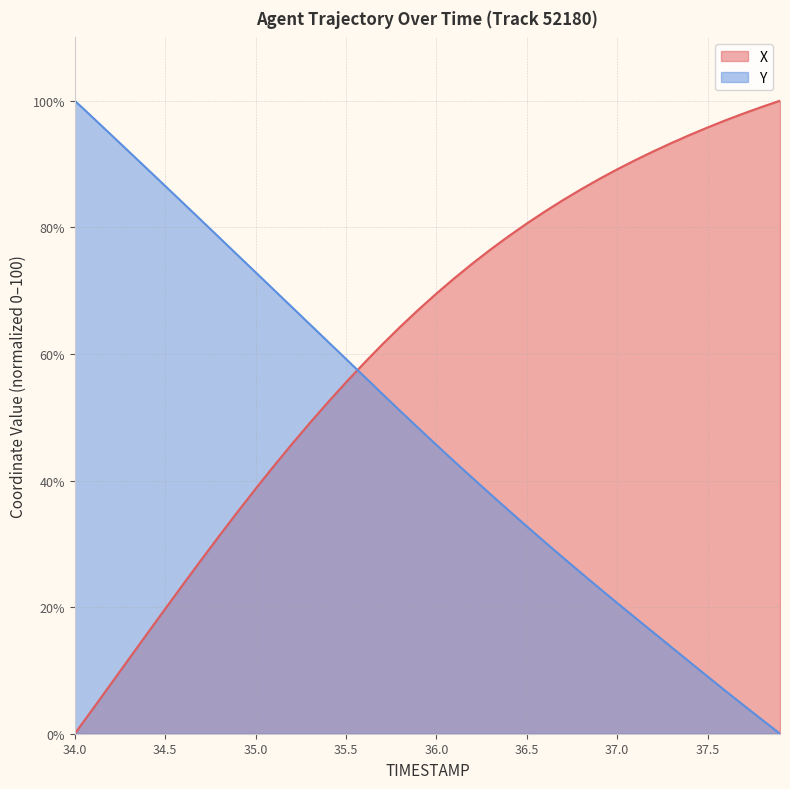

Does the chart display data point markers on the line(s)?

No